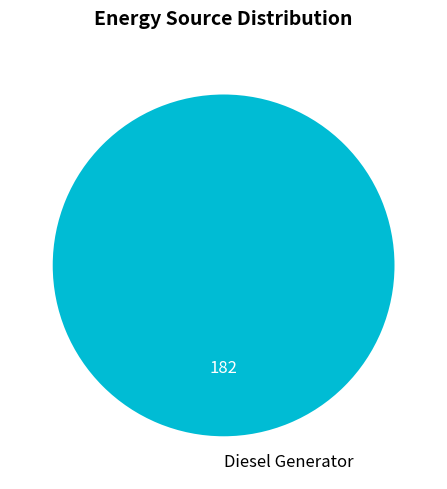

Which category accounts for the majority?

Diesel Generator